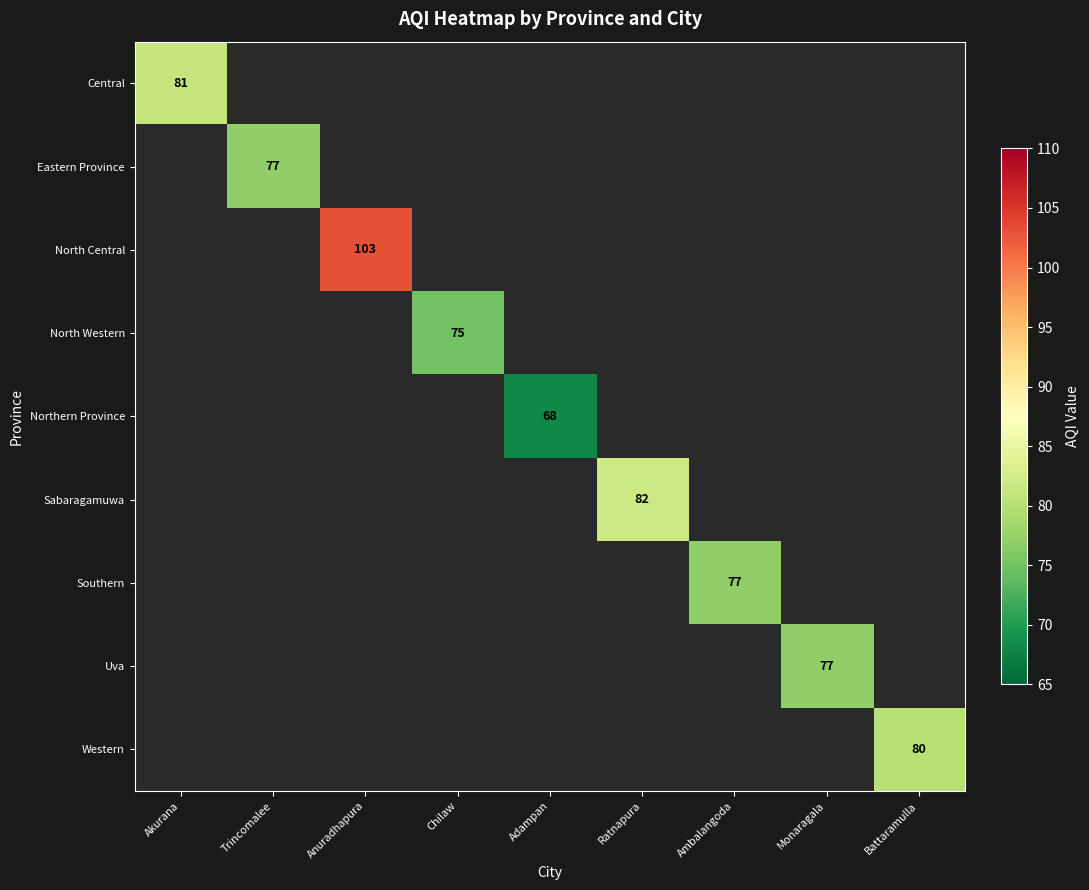

The value of Southern at Ambalangoda is 132. True or false?

False